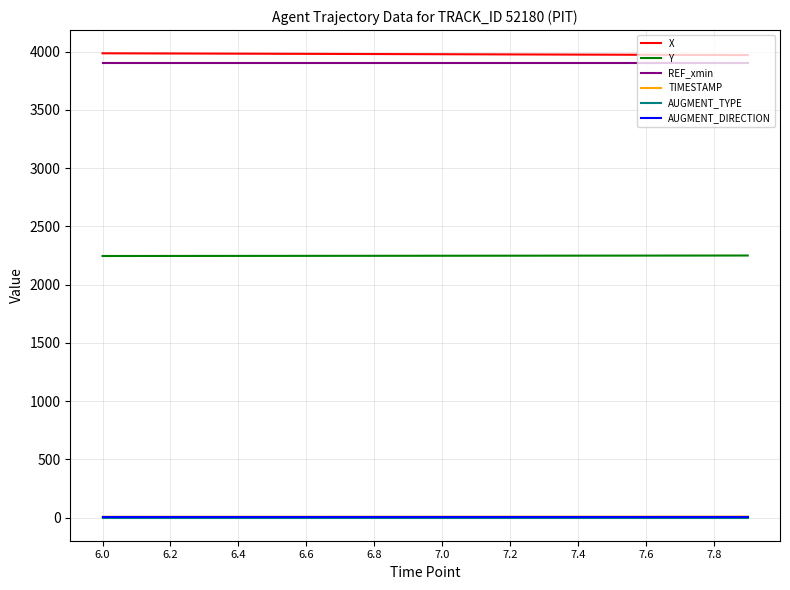

True or false: Y and X cross at least once.

False